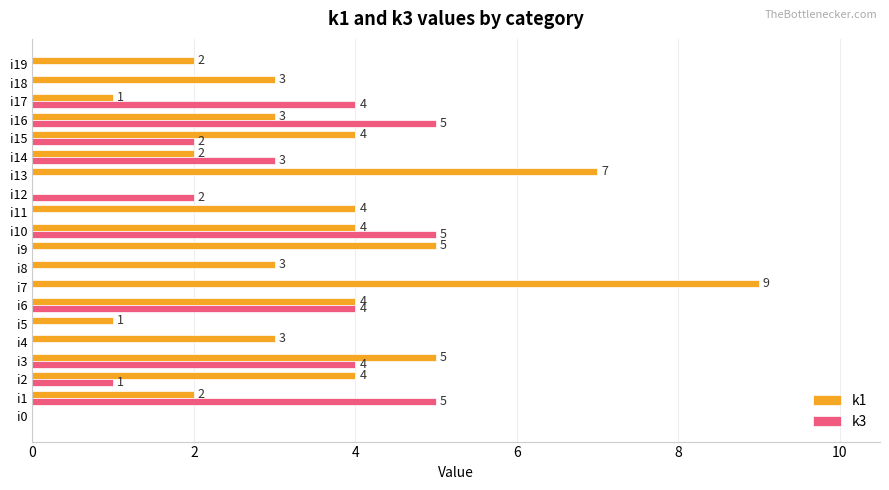

Is the value of k3 at i7 greater than the value of k1 at i9?

No